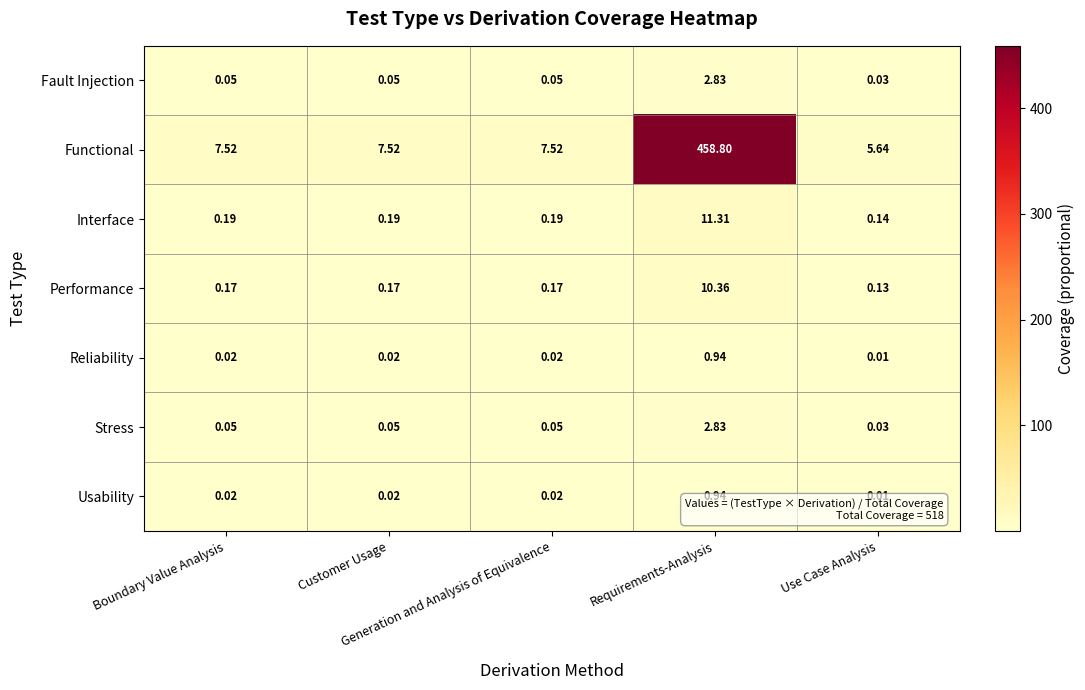

Which series has the largest range (max minus min)?

Functional